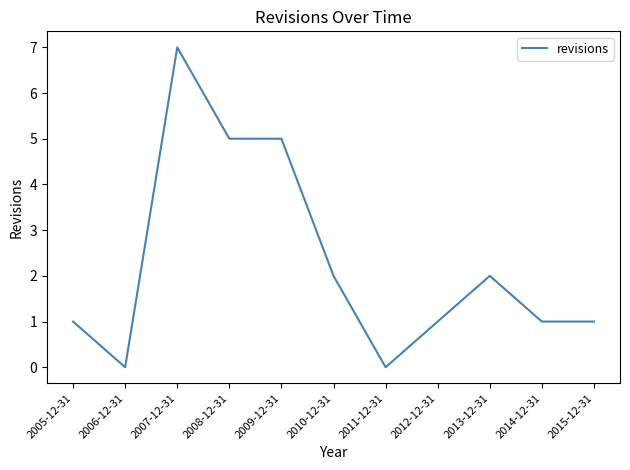

Which has a higher value, 2012-12-31 or 2011-12-31?

2012-12-31